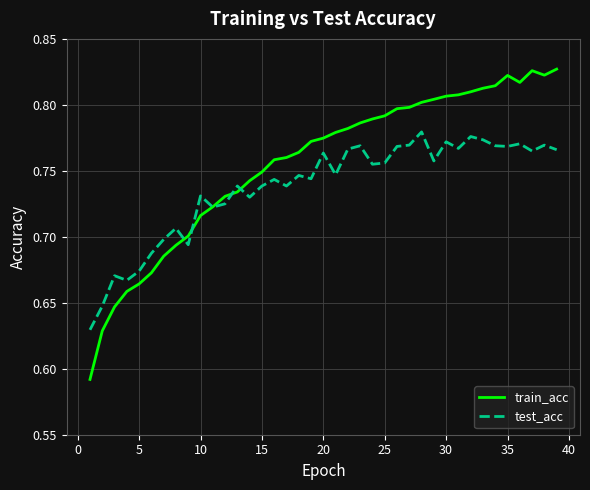

True or false: train_acc and test_acc cross at least once.

True